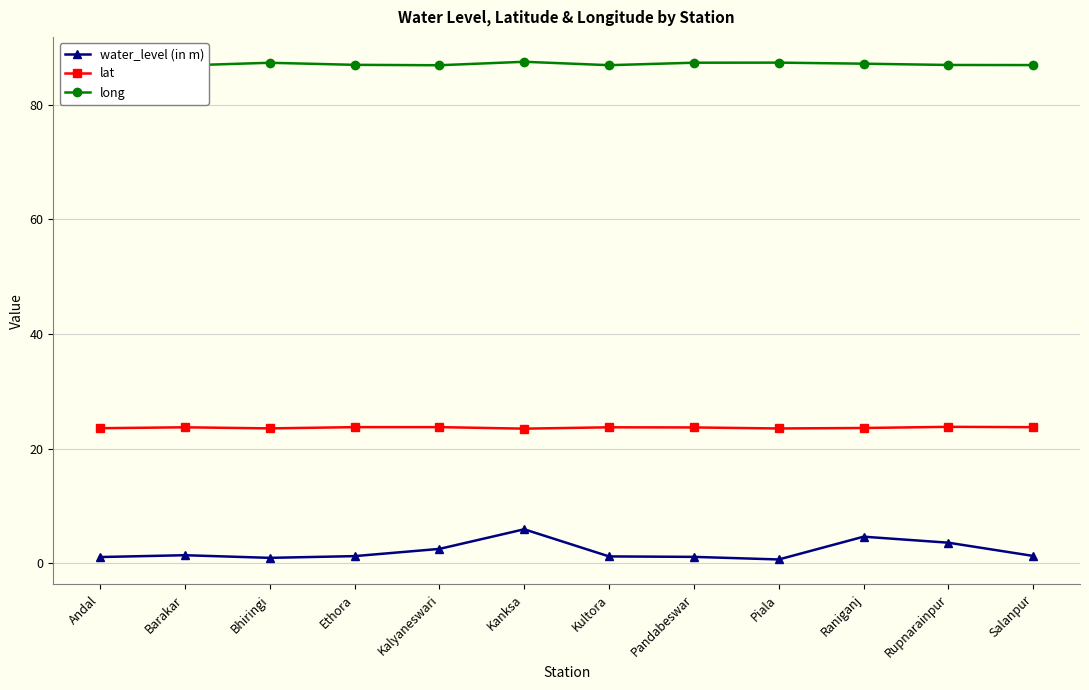

How many values in the long series exceed 87?

6